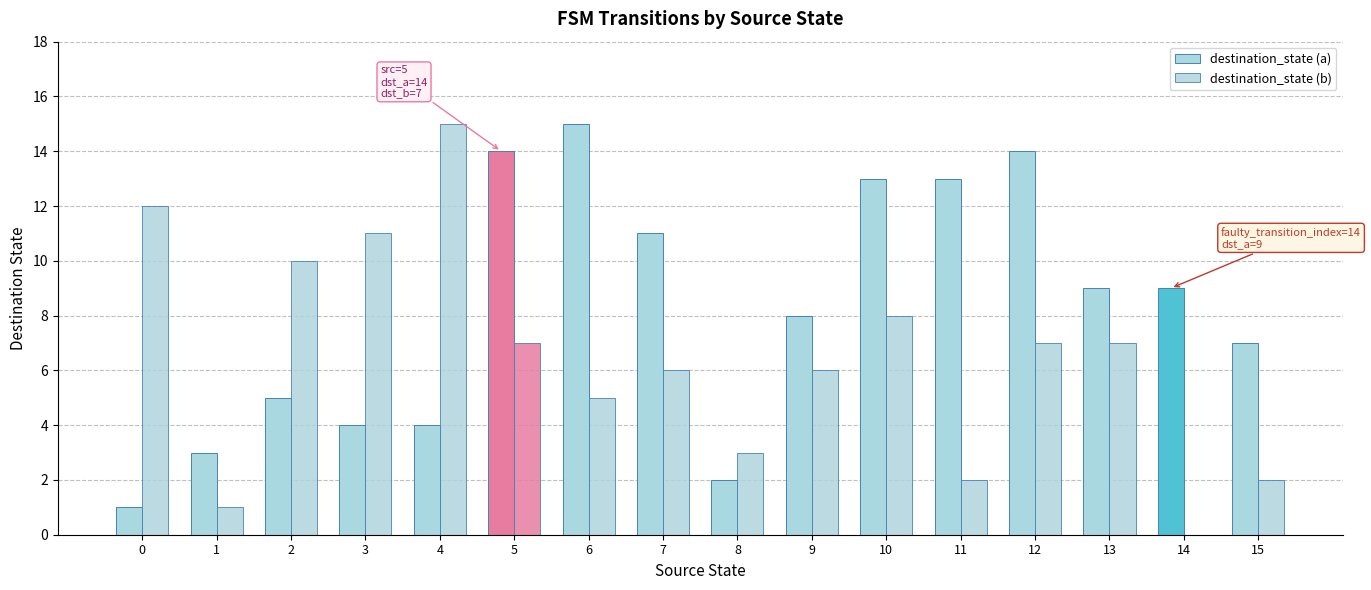

Reading left to right, extract all data points from this chart.

destination_state (a): 1	3	5	4	4	14	15	11	2	8	13	13	14	9	9	7
destination_state (b): 12	1	10	11	15	7	5	6	3	6	8	2	7	7	0	2